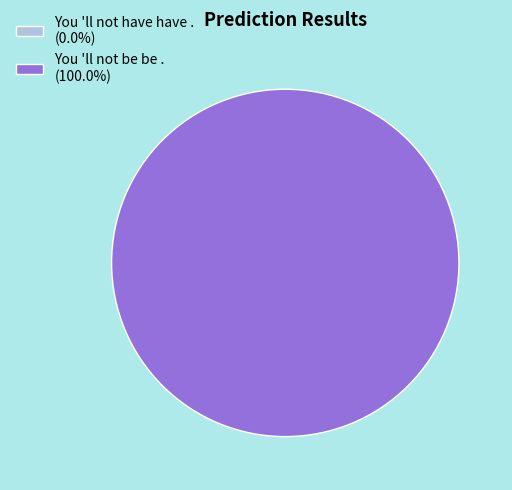

What is the largest slice in the pie chart?

You 'll not be be .